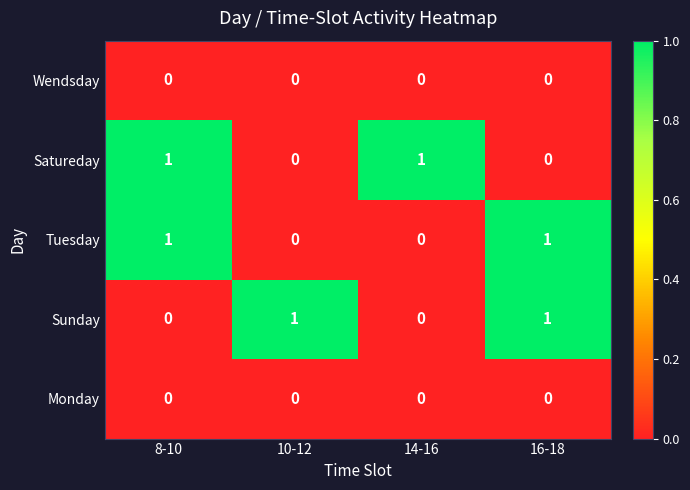

Reading left to right, transcribe all the data shown in this chart.

Wendsday: 8-10=0	10-12=0	14-16=0	16-18=0
Satureday: 8-10=1	10-12=0	14-16=1	16-18=0
Tuesday: 8-10=1	10-12=0	14-16=0	16-18=1
Sunday: 8-10=0	10-12=1	14-16=0	16-18=1
Monday: 8-10=0	10-12=0	14-16=0	16-18=0